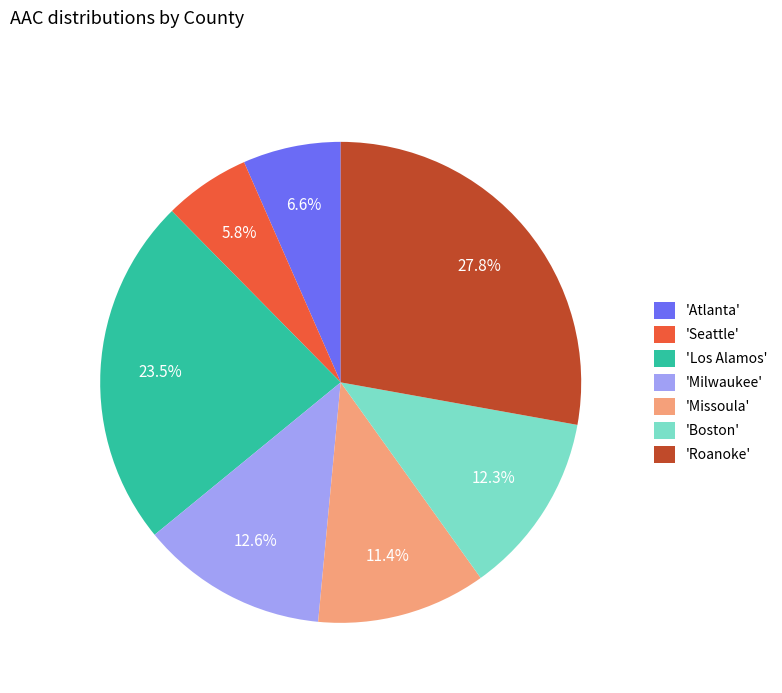

How much of the chart is everything except 'Milwaukee'?

87.4%